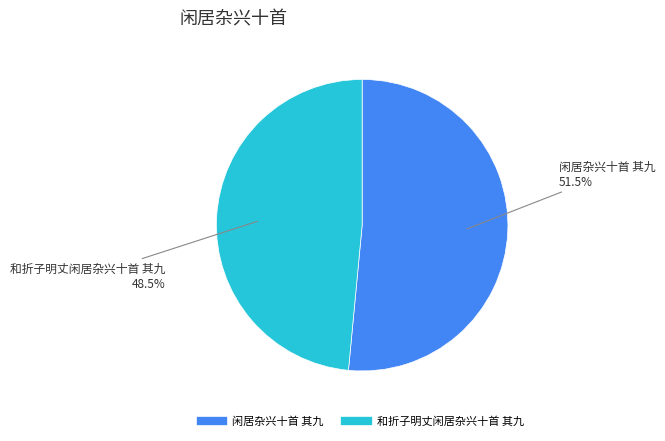

Which slice represents more than half of the pie?

闲居杂兴十首 其九